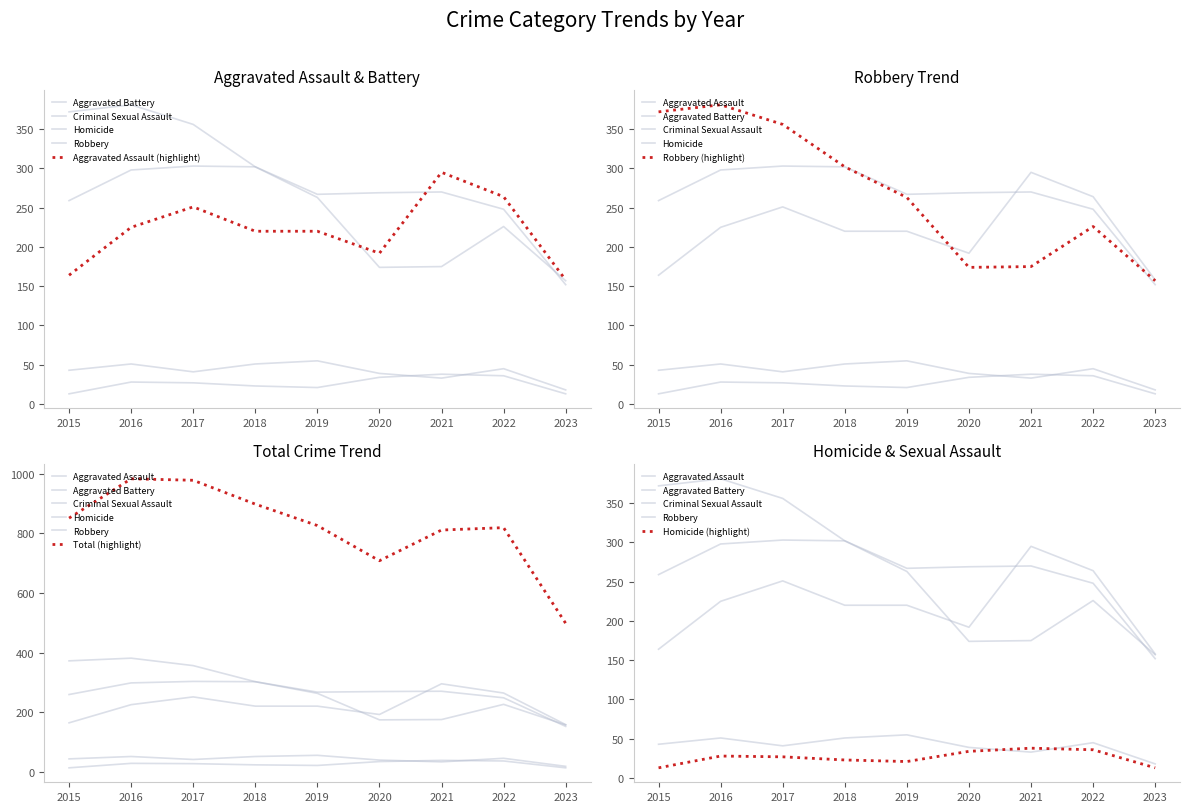

Reading left to right, what are all the values shown in this chart?

Aggravated Assault: 2015=164	2016=225	2017=251	2018=220	2019=220	2020=192	2021=295	2022=264	2023=158
Aggravated Battery: 2015=259	2016=298	2017=303	2018=302	2019=267	2020=269	2021=270	2022=248	2023=152
Criminal Sexual Assault: 2015=43	2016=51	2017=41	2018=51	2019=55	2020=39	2021=33	2022=45	2023=18
Homicide: 2015=13	2016=28	2017=27	2018=23	2019=21	2020=34	2021=38	2022=36	2023=13
Robbery: 2015=372	2016=381	2017=356	2018=302	2019=263	2020=174	2021=175	2022=226	2023=157
Total: 2015=851	2016=983	2017=978	2018=898	2019=826	2020=708	2021=811	2022=819	2023=498